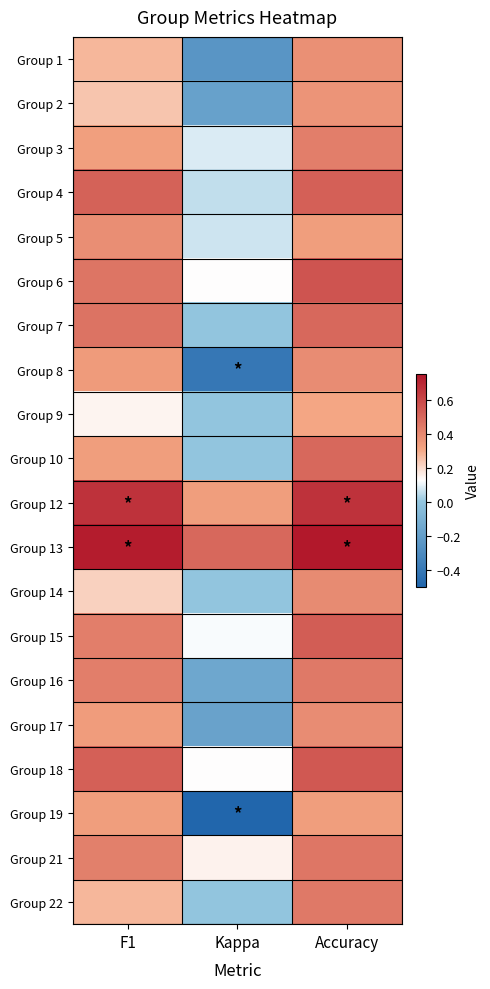

Reading left to right, what are all the values shown in this chart?

Group 1: F1=0.3	Kappa=-0.2	Accuracy=0.4
Group 2: F1=0.2	Kappa=-0.2	Accuracy=0.4
Group 3: F1=0.3	Kappa=0.1	Accuracy=0.4
Group 4: F1=0.5	Kappa=0.1	Accuracy=0.5
Group 5: F1=0.4	Kappa=0.1	Accuracy=0.3
Group 6: F1=0.5	Kappa=0.1	Accuracy=0.6
Group 7: F1=0.5	Kappa=0.0	Accuracy=0.5
Group 8: F1=0.3	Kappa=-0.4	Accuracy=0.4
Group 9: F1=0.1	Kappa=0.0	Accuracy=0.3
Group 10: F1=0.3	Kappa=0.0	Accuracy=0.5
Group 12: F1=0.7	Kappa=0.3	Accuracy=0.7
Group 13: F1=0.7	Kappa=0.5	Accuracy=0.8
Group 14: F1=0.2	Kappa=0.0	Accuracy=0.4
Group 15: F1=0.4	Kappa=0.1	Accuracy=0.5
Group 16: F1=0.4	Kappa=-0.2	Accuracy=0.4
Group 17: F1=0.3	Kappa=-0.2	Accuracy=0.4
Group 18: F1=0.5	Kappa=0.1	Accuracy=0.5
Group 19: F1=0.3	Kappa=-0.5	Accuracy=0.3
Group 21: F1=0.4	Kappa=0.2	Accuracy=0.5
Group 22: F1=0.3	Kappa=0.0	Accuracy=0.4